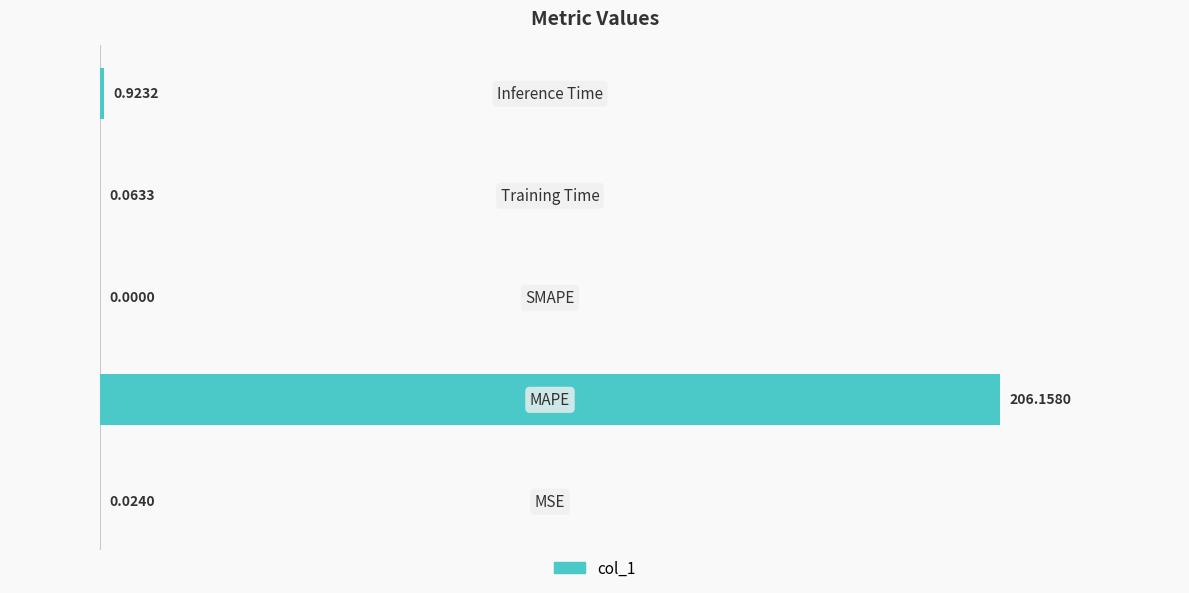

What is the sum of all values?

100.5